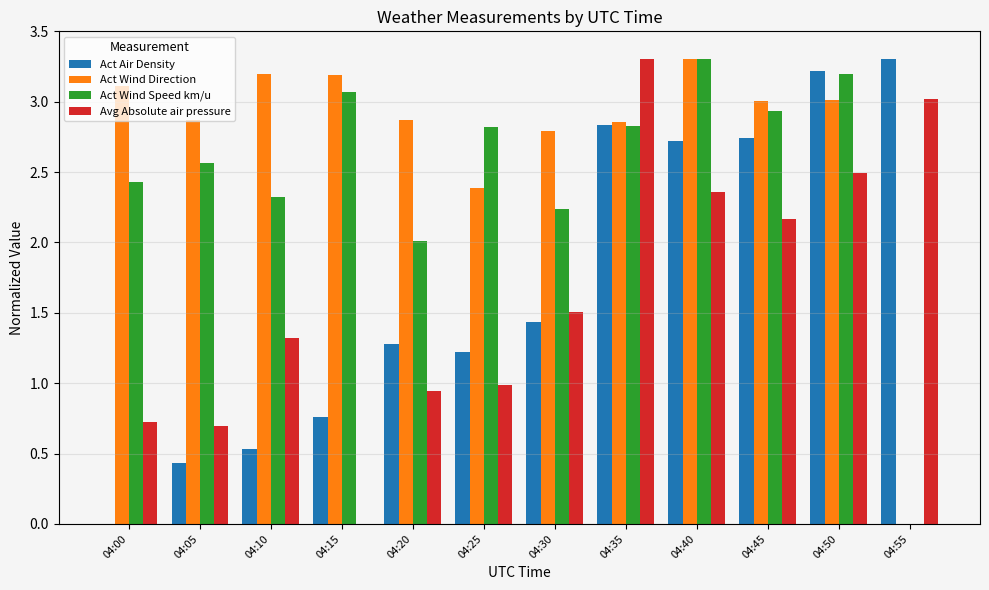

The Act Wind Speed km/u series shows 3.3 at 04:40. True or false?

True